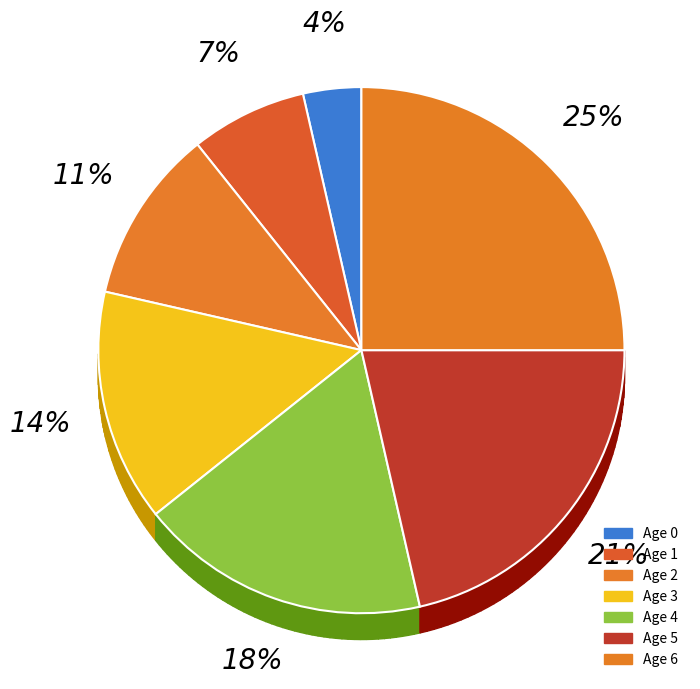

What is the largest slice in the pie chart?

Age 6